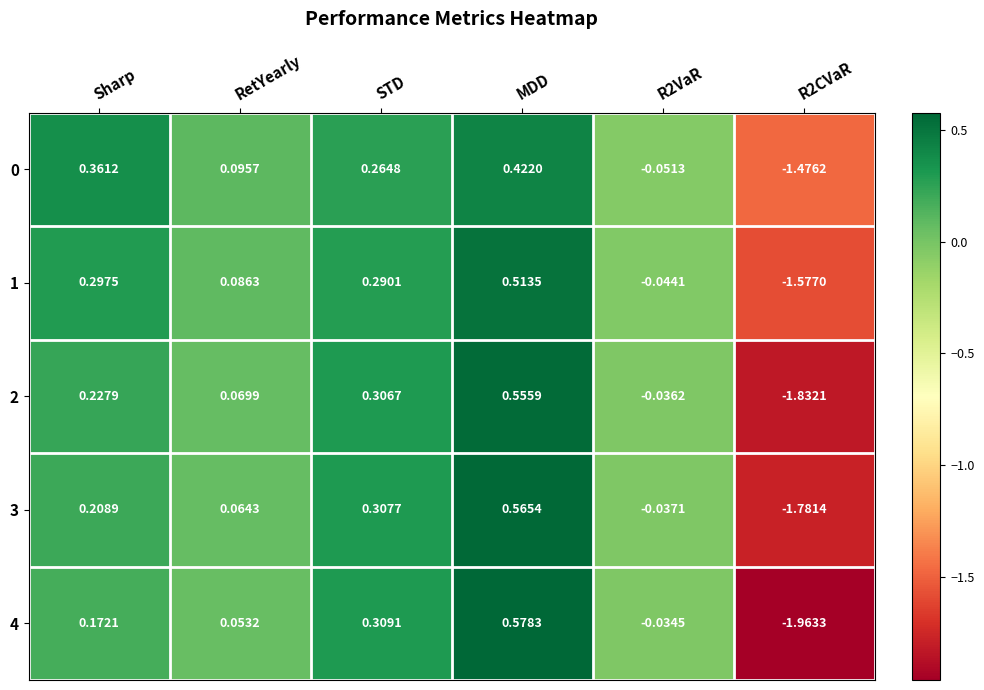

How many distinct data groups are displayed?

5